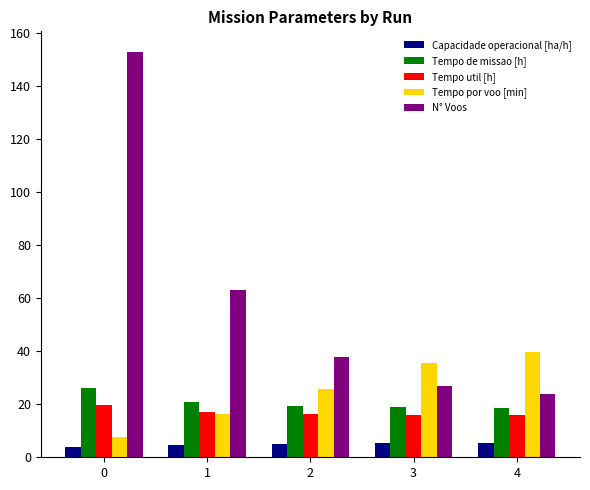

The Tempo por voo [min] series shows 29.0 at 1. True or false?

False